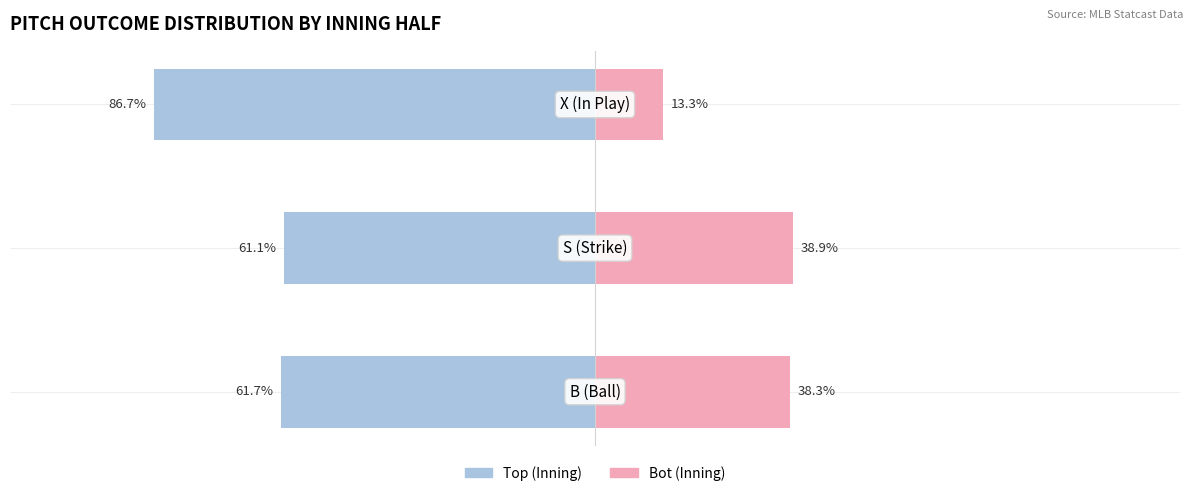

Is it true that Top equals -34.8 at 2?

False